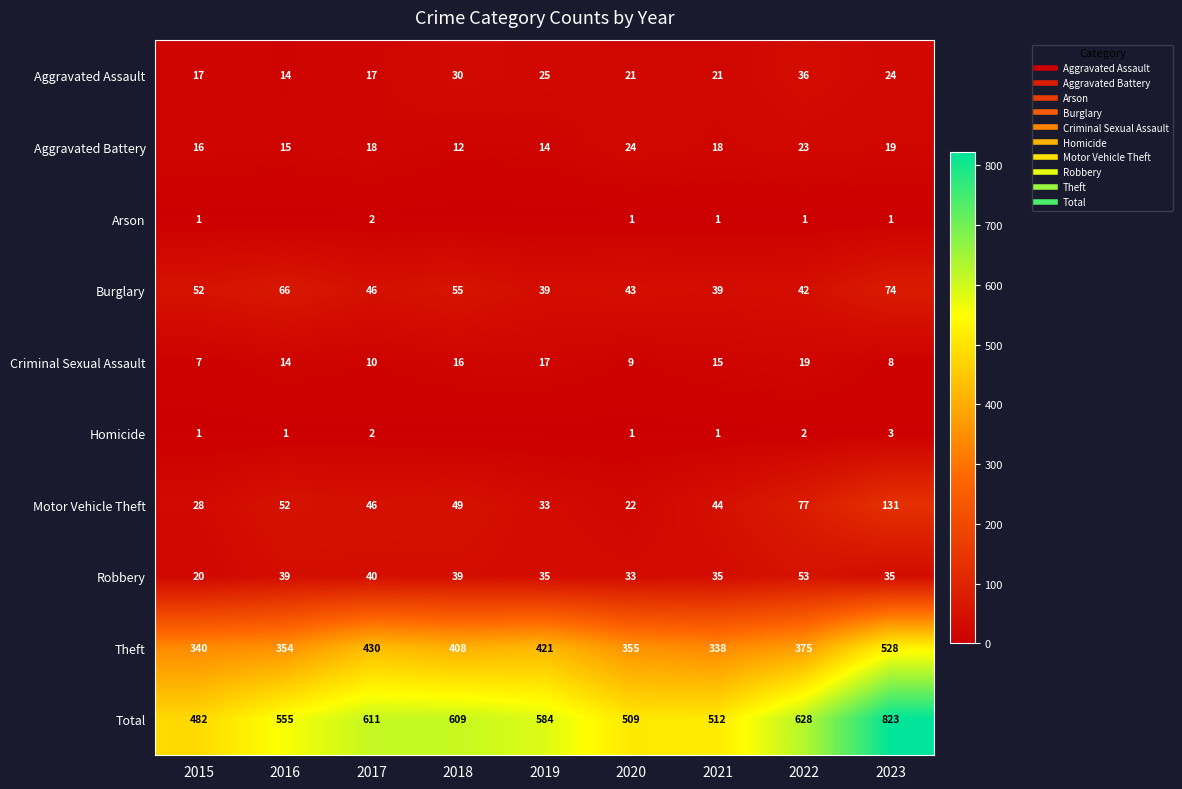

At how many categories does at least one series exceed 749?

1